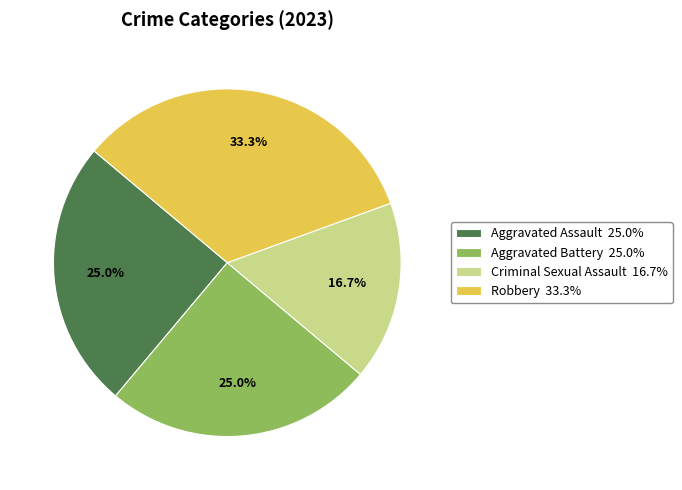

Count the number of slices in the pie.

4